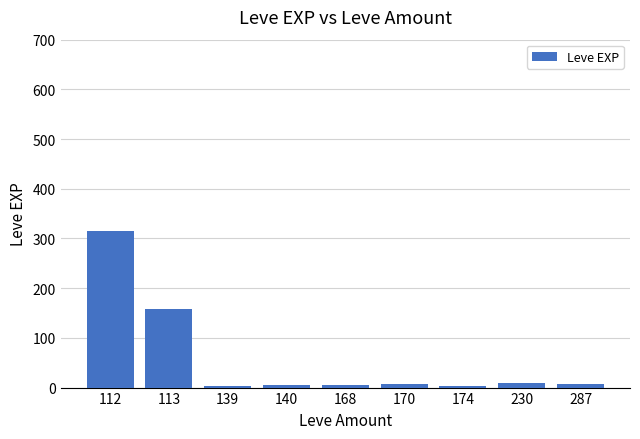

What is the maximum value shown in the chart?

315.5